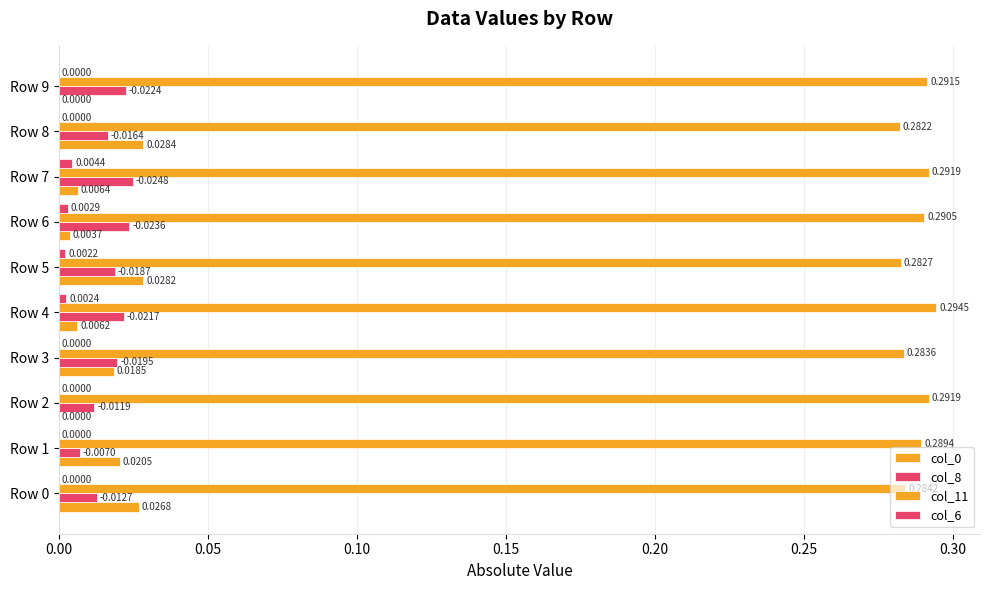

How many data points in col_0 are above 0?

8